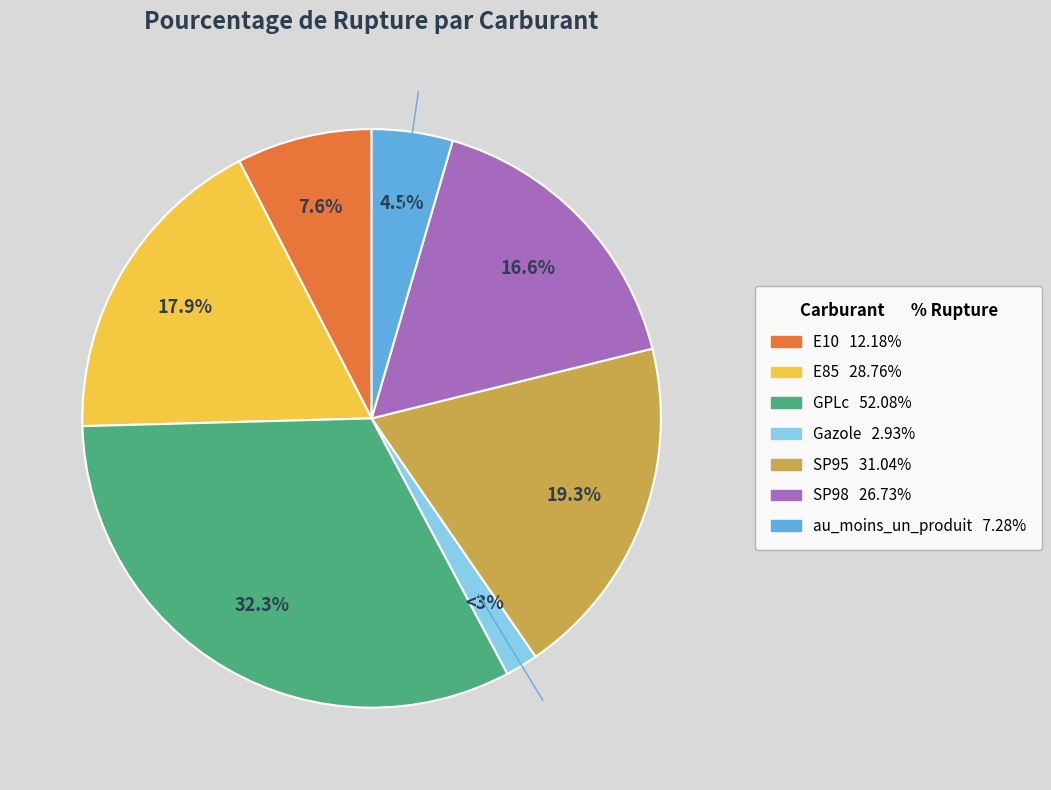

Is SP98 the majority of the pie?

No